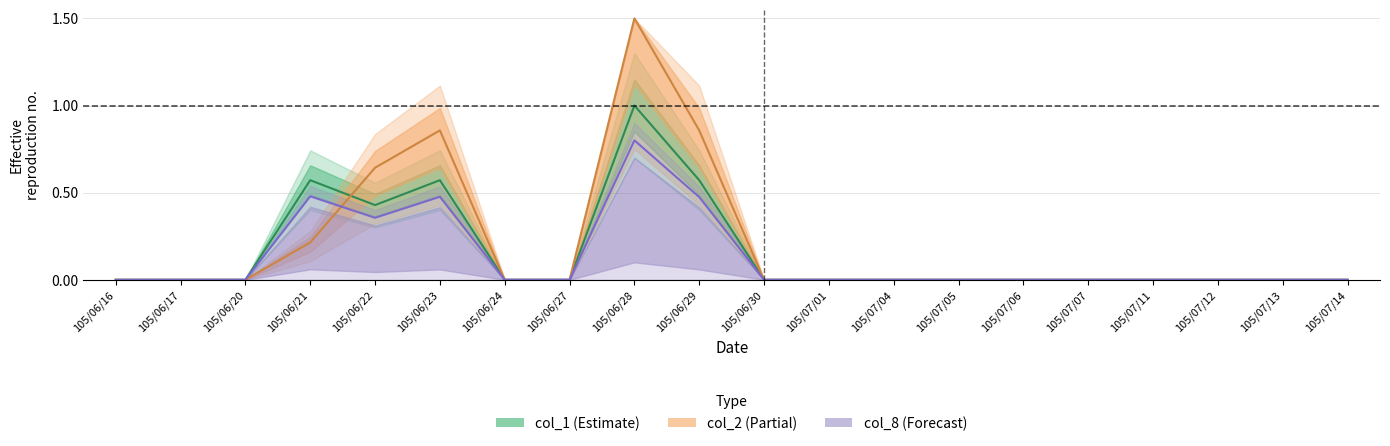

How many times do col_8 and col_2 cross each other?

1